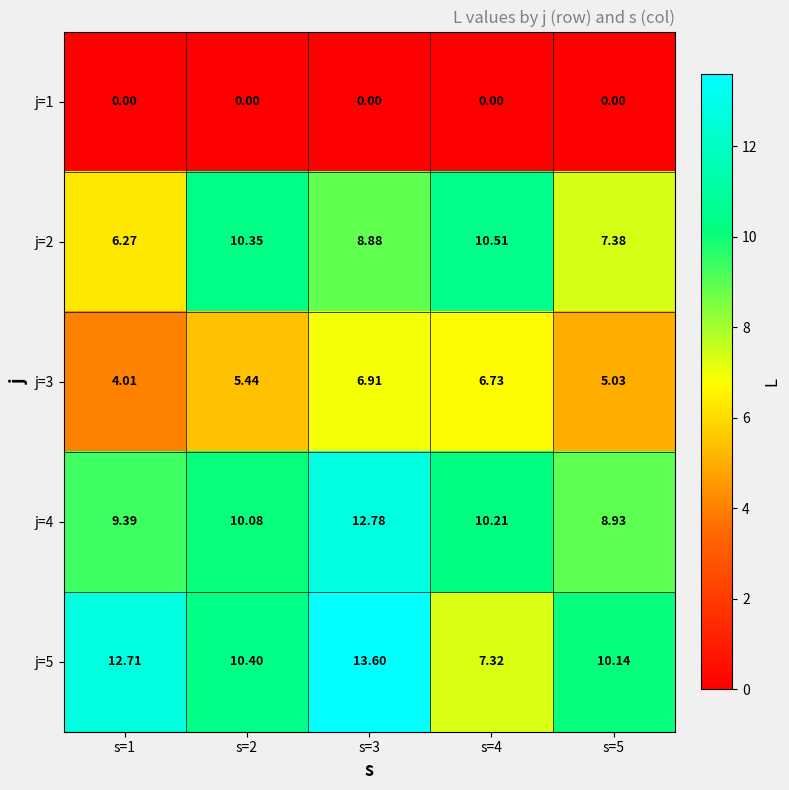

Is the value of j=3 at s=1 greater than the value of j=1 at s=1?

Yes